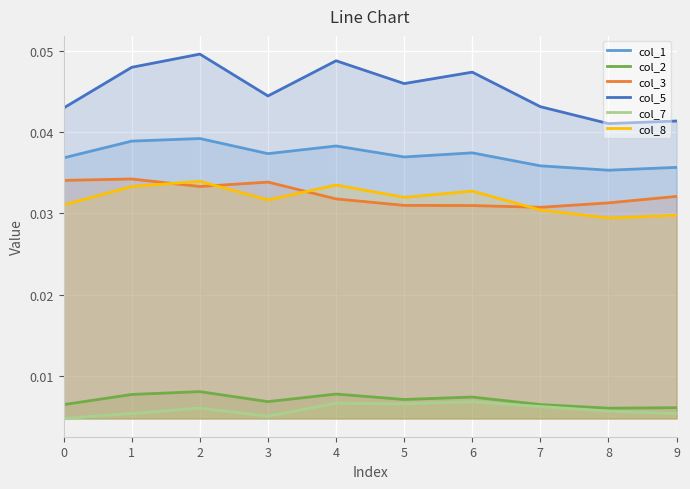

What are all the series names shown in the legend?

col_1, col_2, col_3, col_5, col_7, col_8